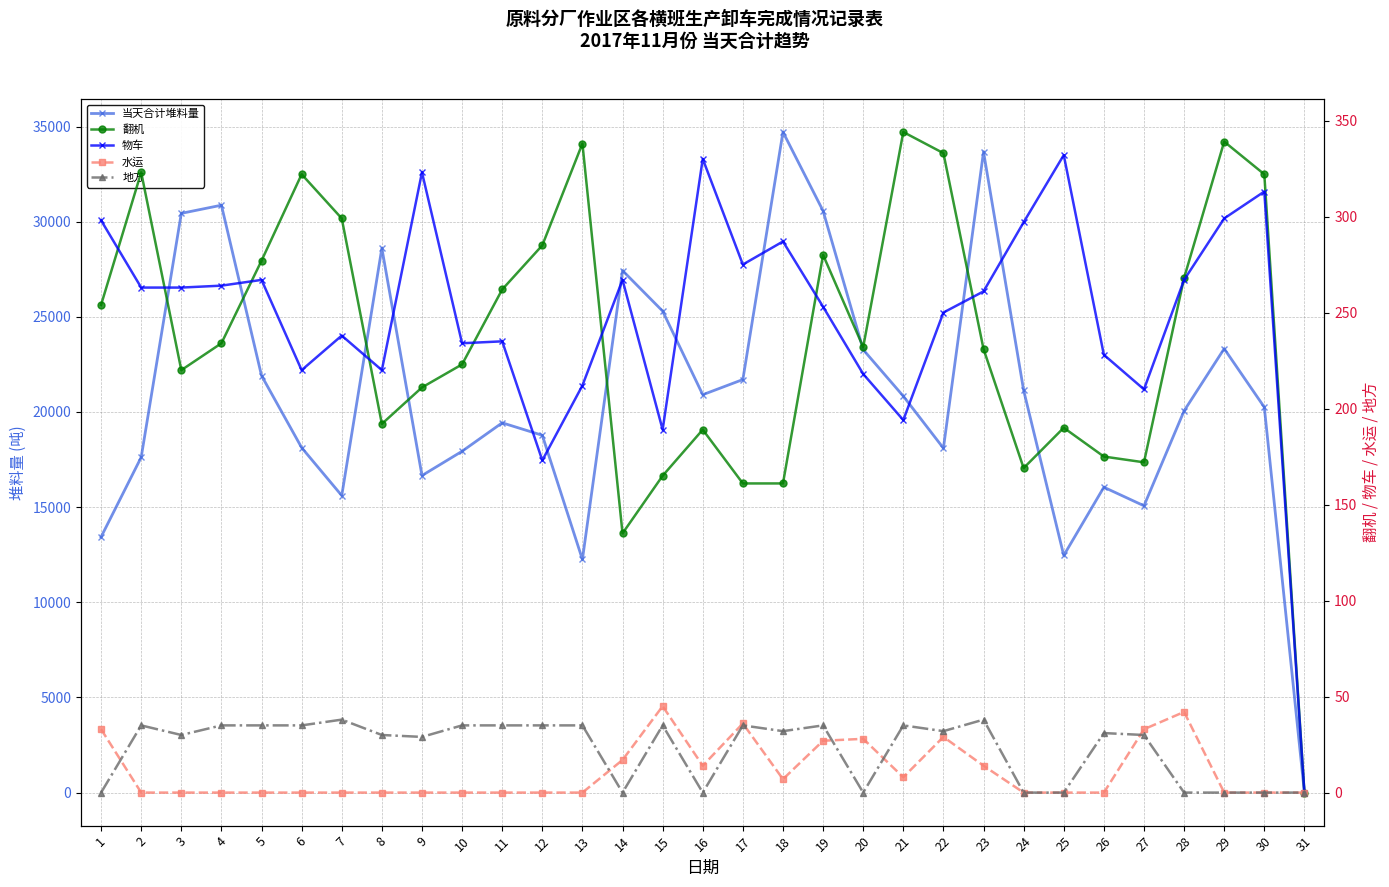

What is the difference between the maximum and minimum values in the 物车 series?

332